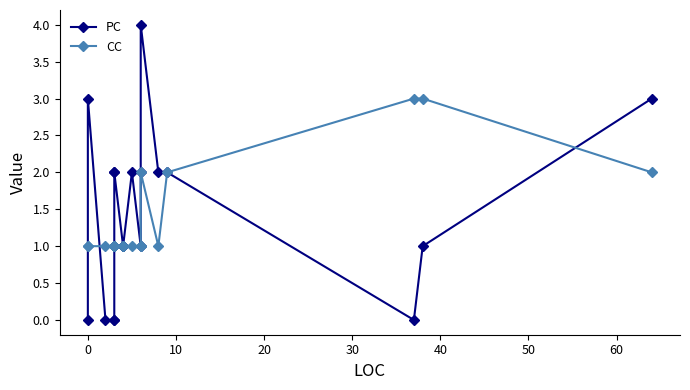

What are all the series names shown in the legend?

PC, CC